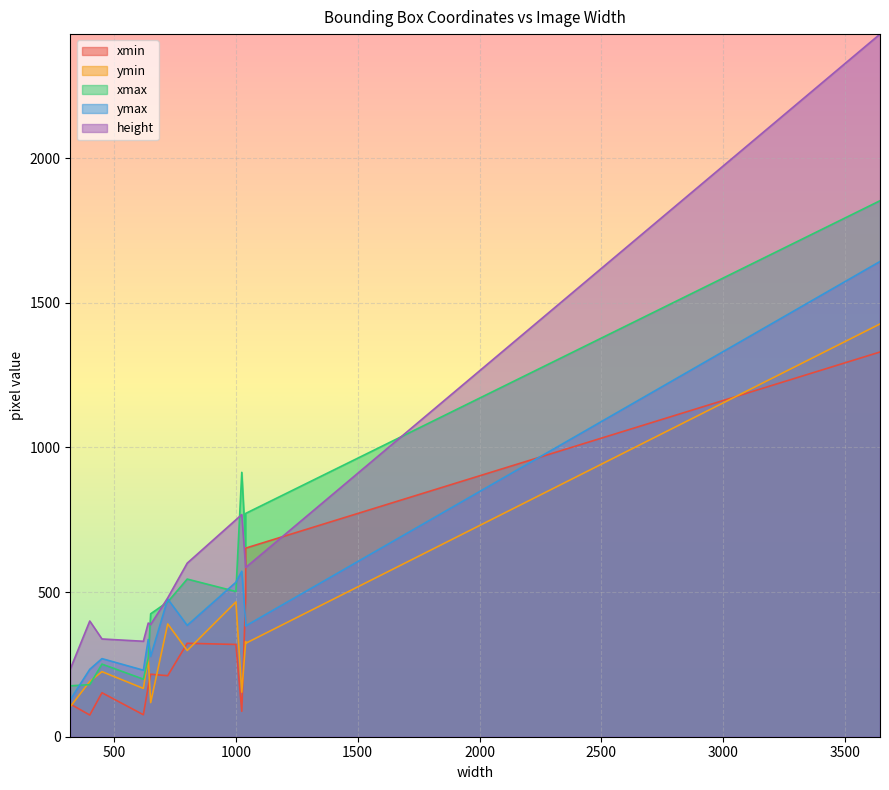

Which series has the widest spread of values?

height